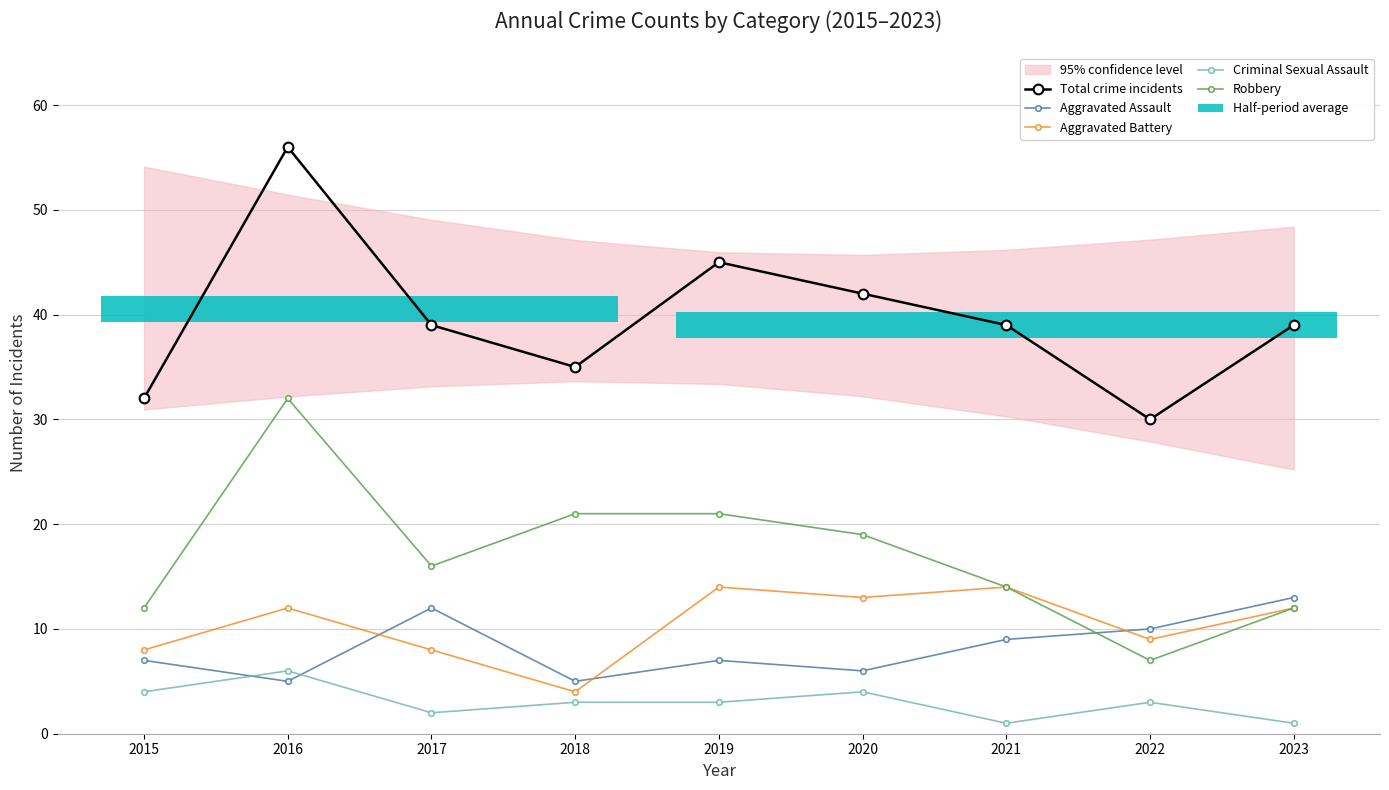

Which series has the largest range (max minus min)?

Total crime incidents